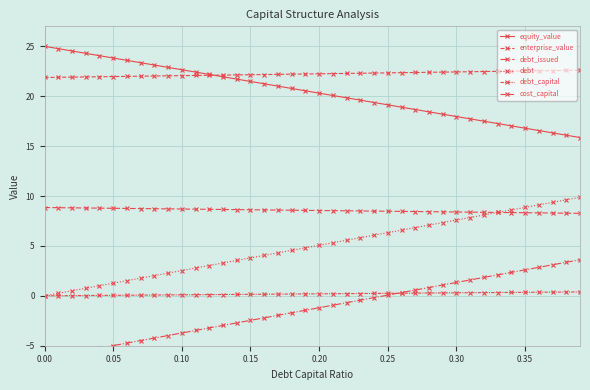

Is the value of equity_value at 0.15 greater than the value of debt at 20?

Yes